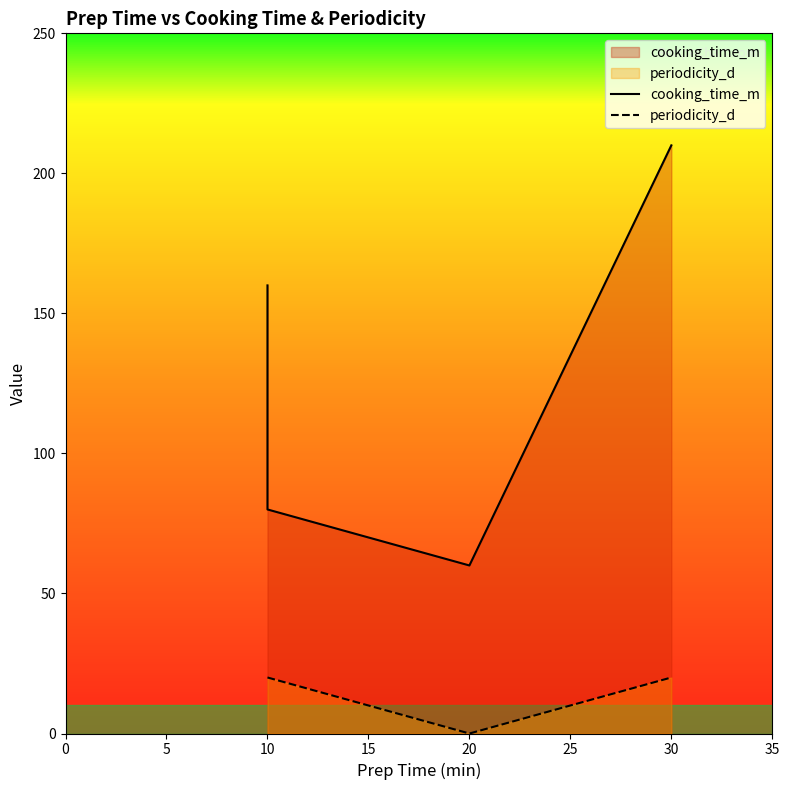

What is the lowest value of the cooking_time_m series?

60